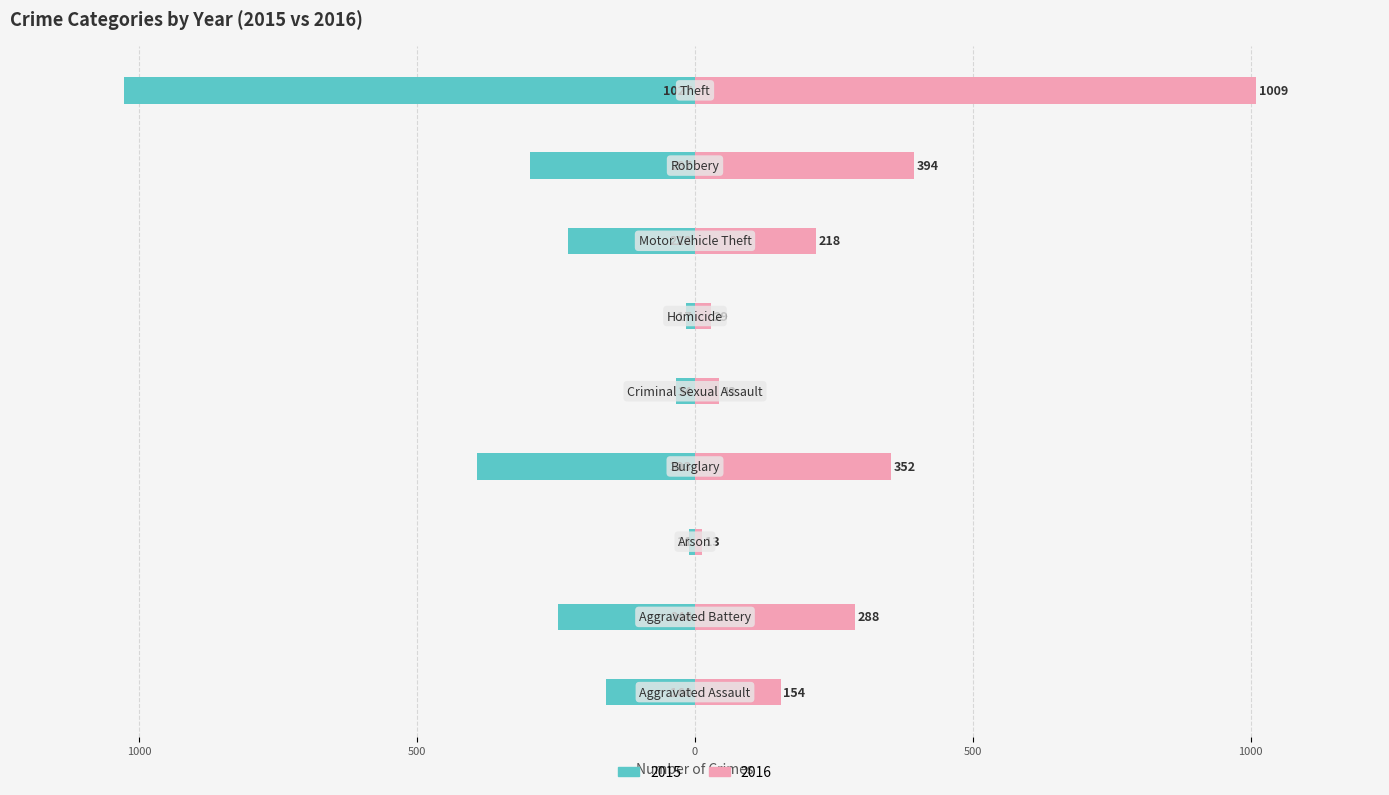

What is the sum of the 2015 values at Arson and Robbery?

-308